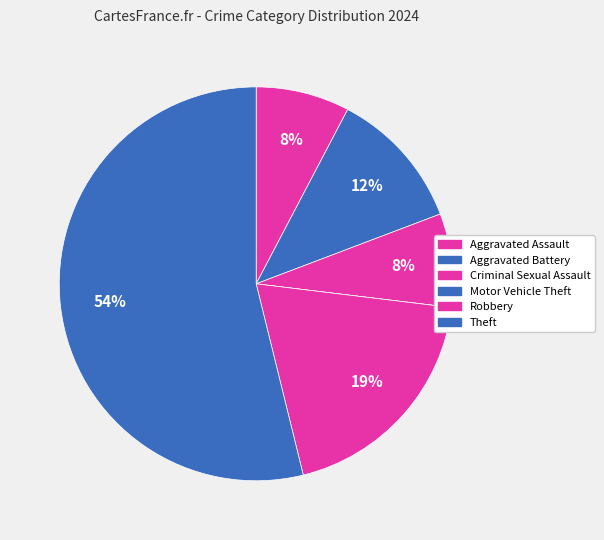

Which has a higher value, Criminal Sexual Assault or Aggravated Battery?

Aggravated Battery